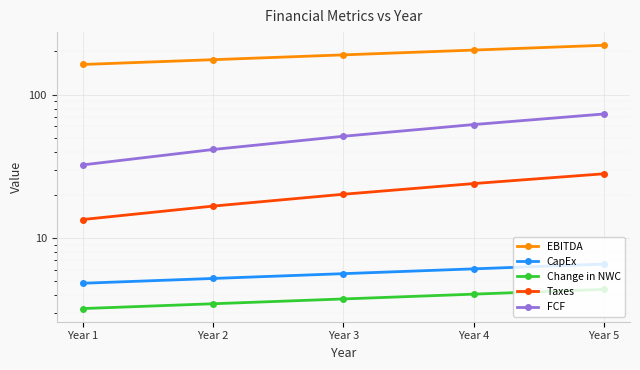

What are all the series names shown in the legend?

EBITDA, CapEx, Change in NWC, Taxes, FCF